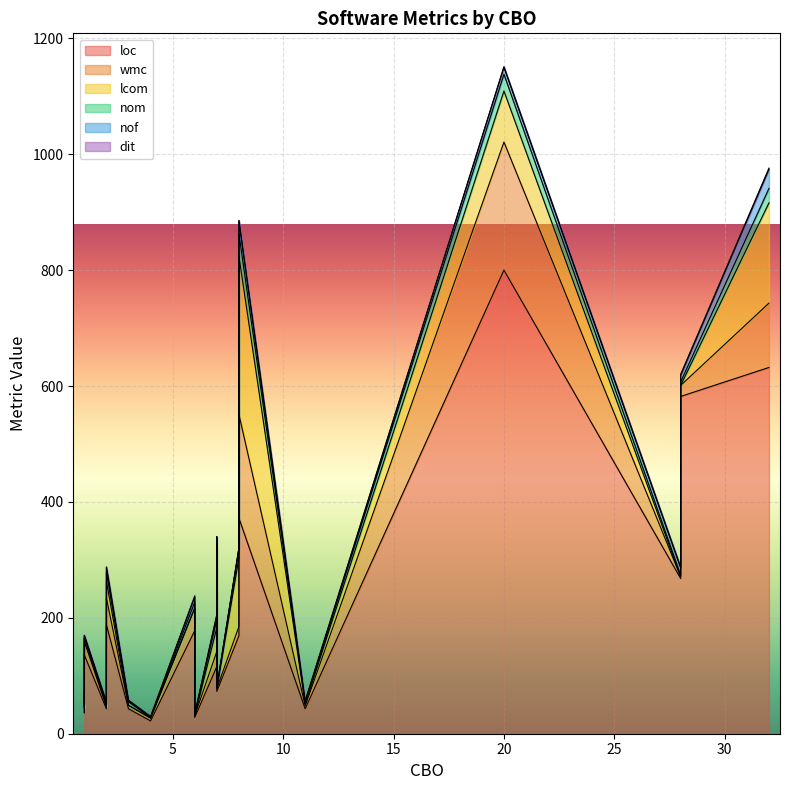

Is the value of wmc at 28 greater than the value of loc at 2?

No